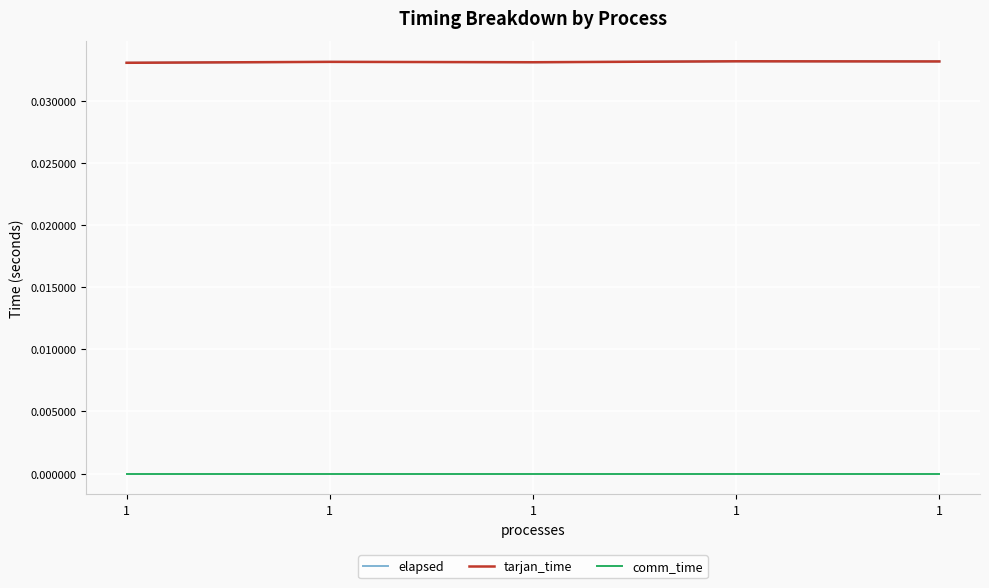

Does the chart have visible grid lines?

Yes